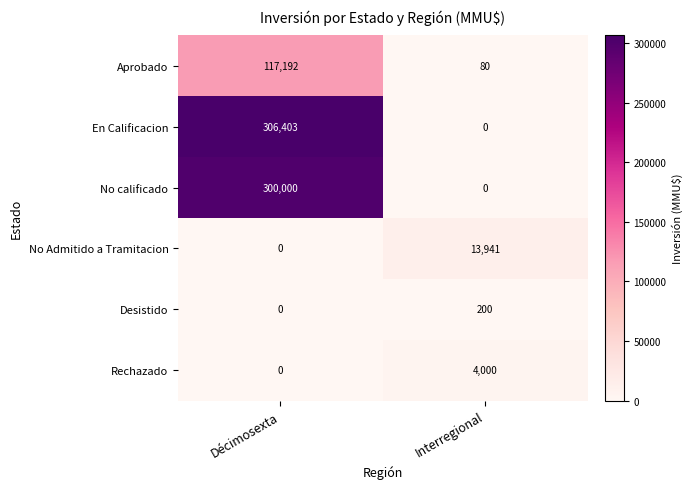

What is the maximum value for No Admitido a Tramitacion?

13941